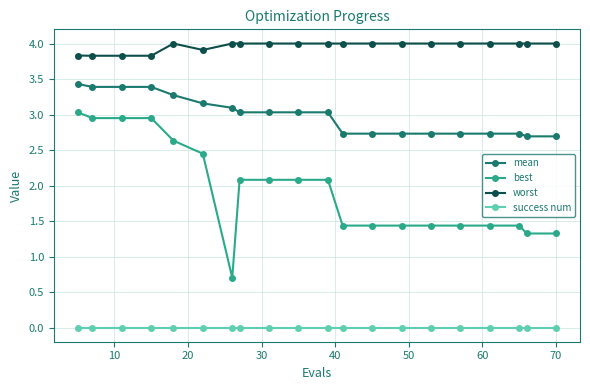

What is the value of the worst point at the 2nd from the left?

3.8